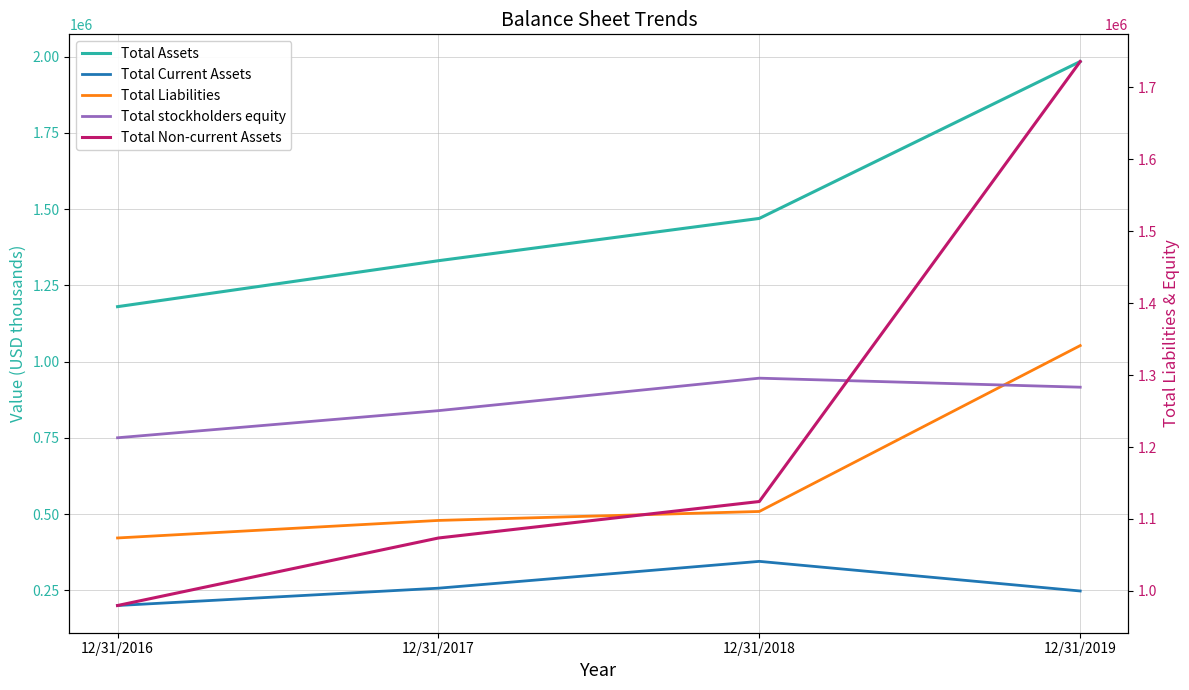

Which category has the highest value across all series?

12/31/2019